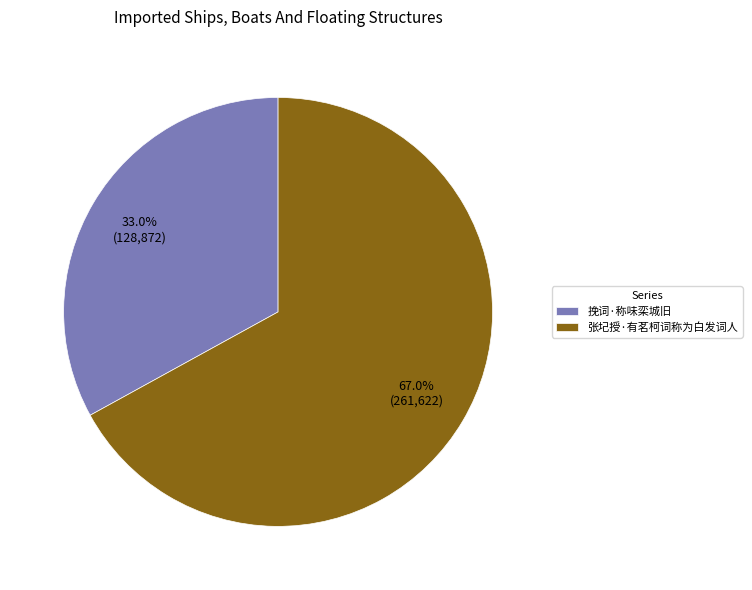

Is it true that 挽词·称味栾城旧 is 26% of the pie?

False